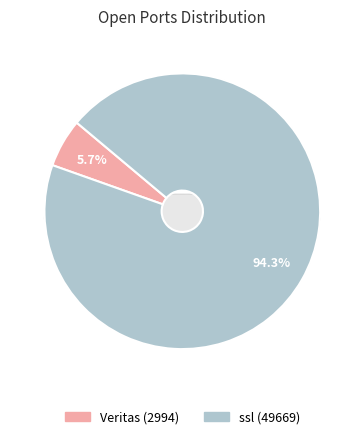

To the nearest percent, what is the difference between the Veritas (2994) and ssl (49669) slice percentages?

89%